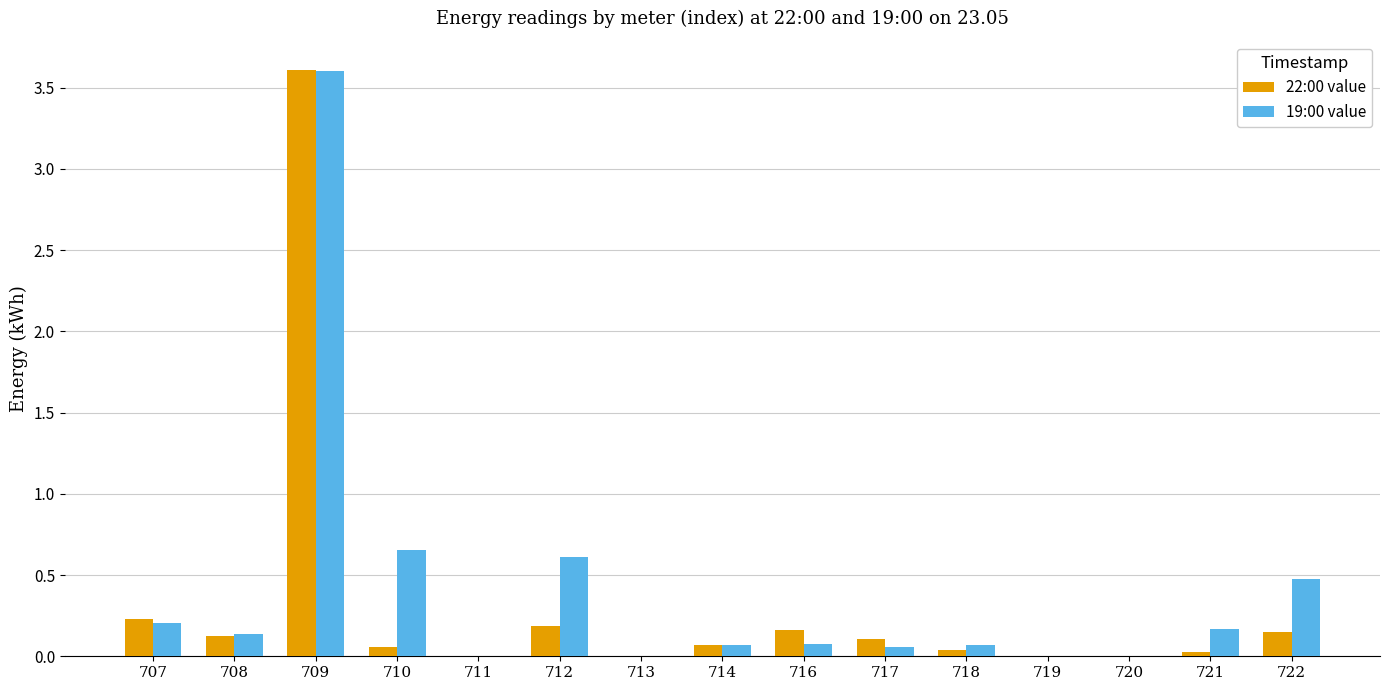

True or false: 22:00 value has a value of 0.0 at 718.

True